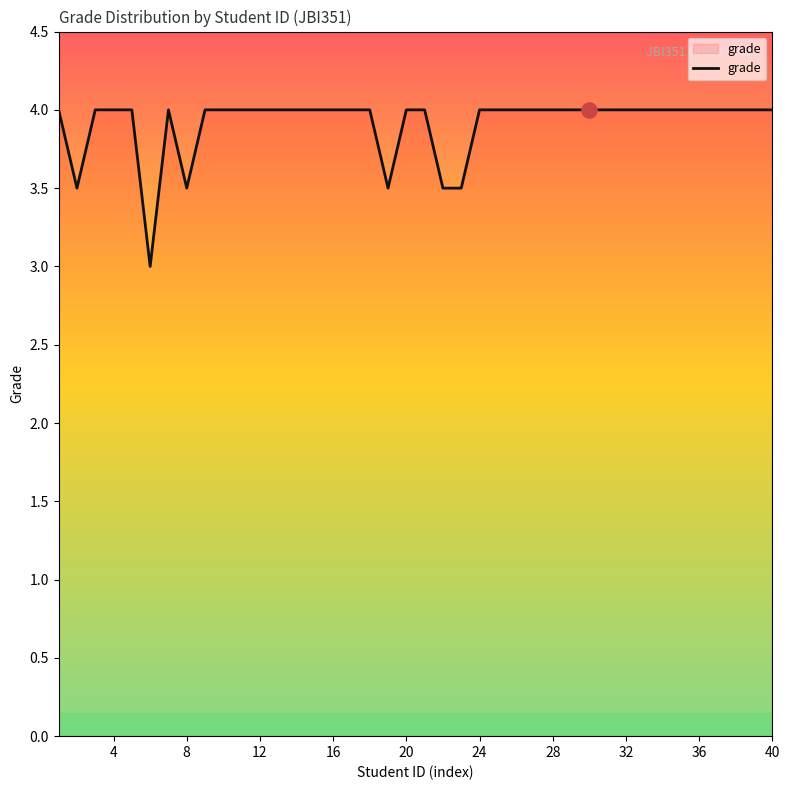

What is the maximum value shown in the chart?

4.0